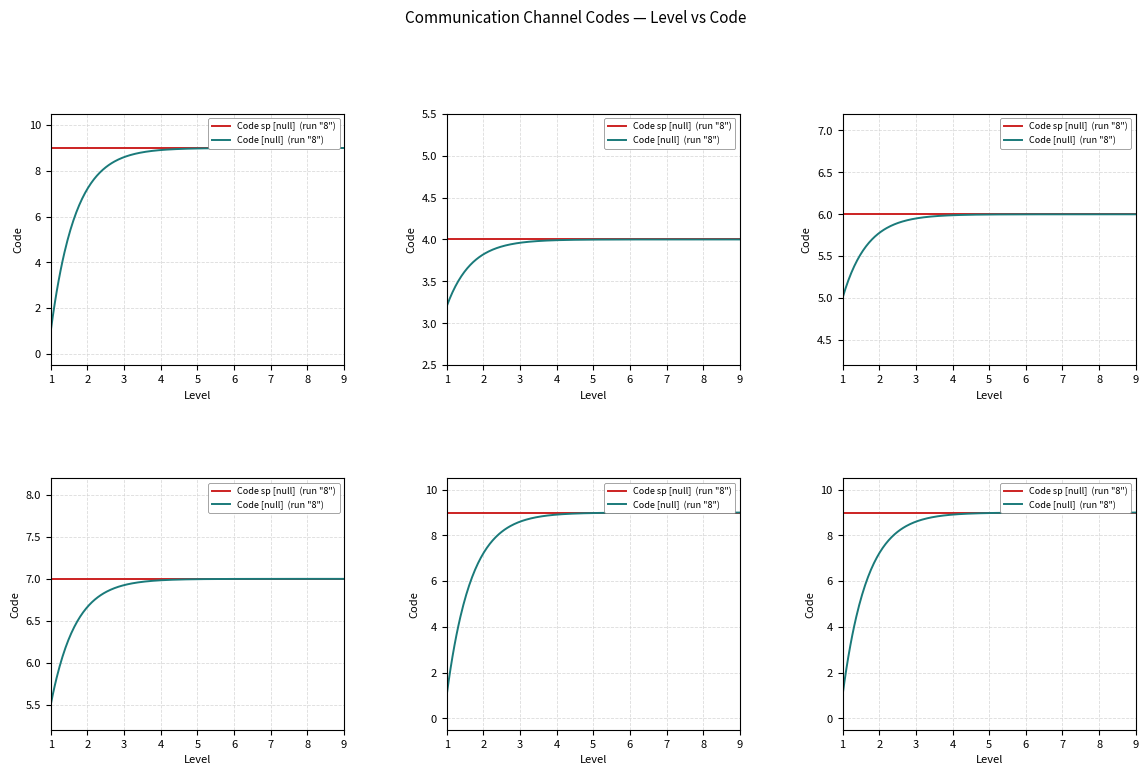

Which has a higher value, 8 or 5?

8